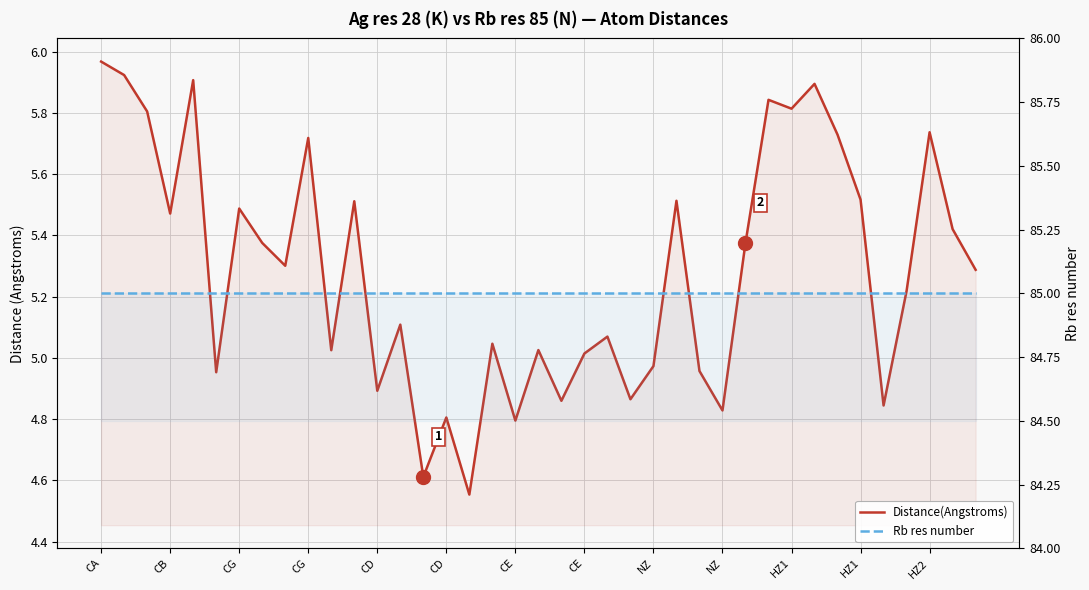

Which series changed the most between HZ1 and HZ2?

Distance(Angstroms)